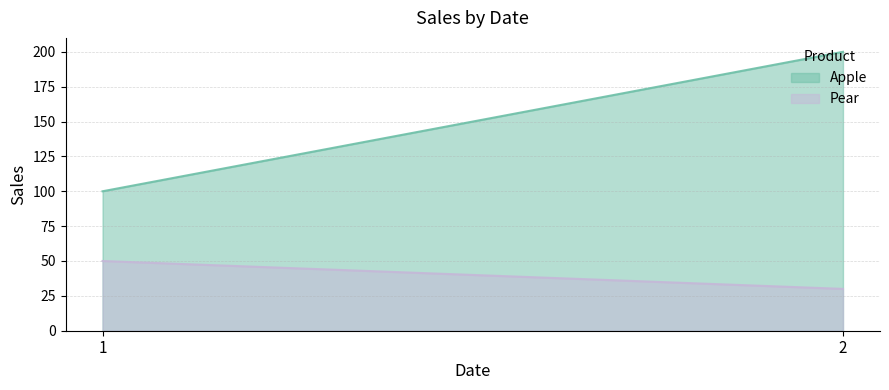

At which label does Apple reach its peak?

2